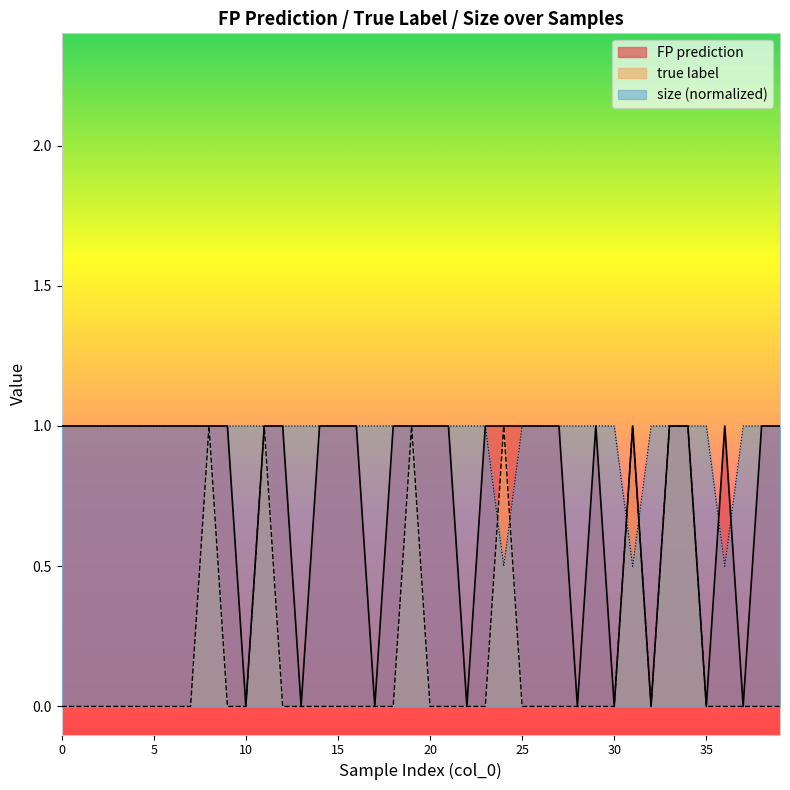

The value of FP prediction at 16 is 1.0. True or false?

True